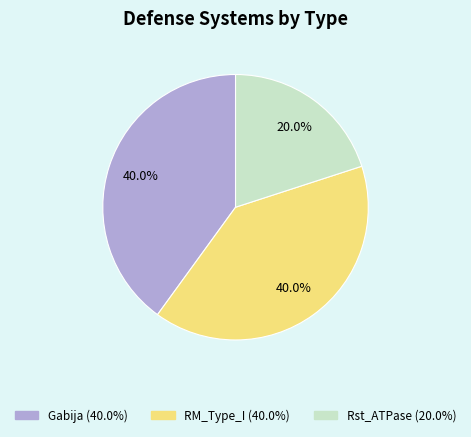

Is there any slice that represents more than half of the pie?

No